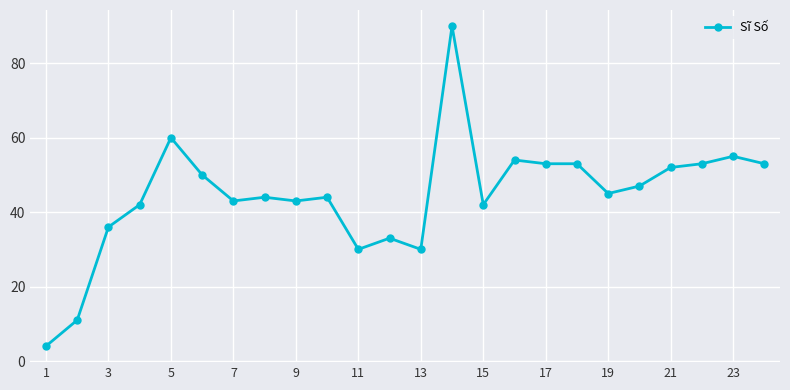

How many categories are shown in the chart?

24